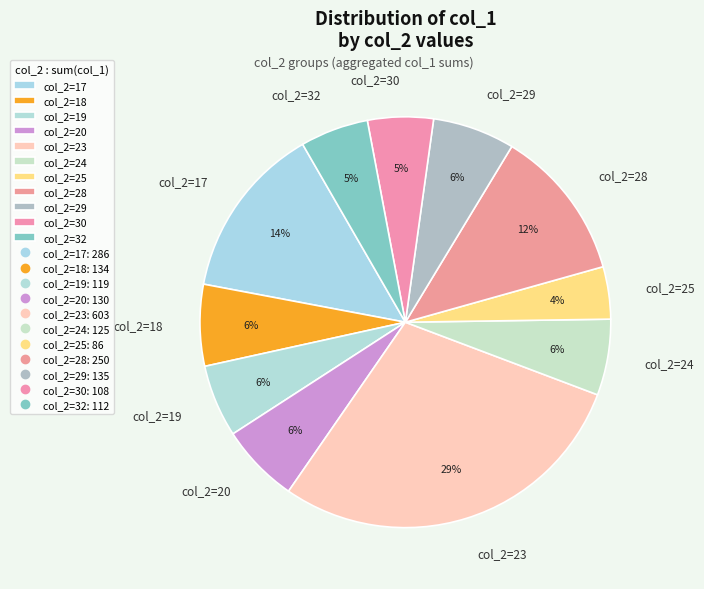

Is it true that col_2=20 is 6% of the pie?

True